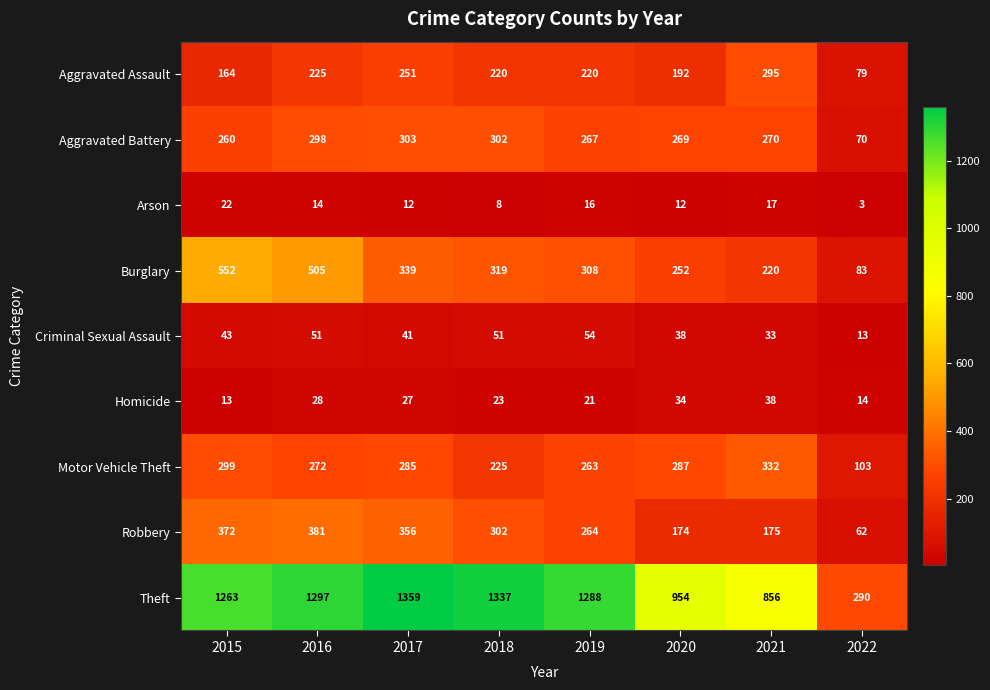

Count the Aggravated Assault values in the range 192 to 251.

5